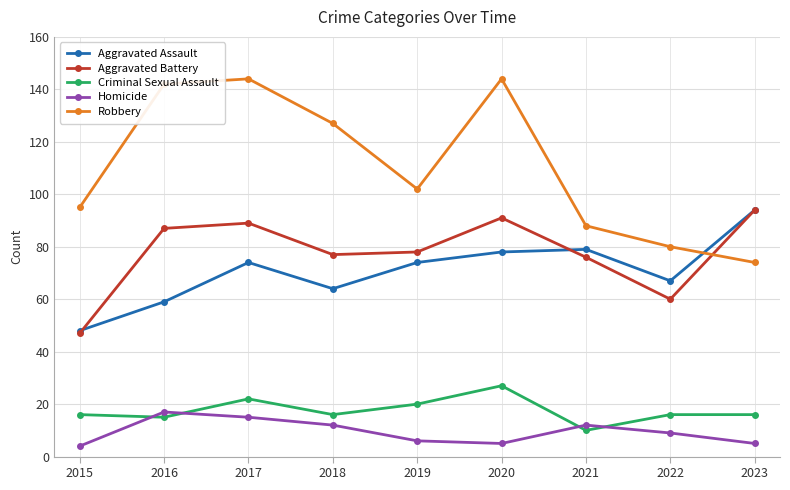

Count the number of categories in the chart.

9